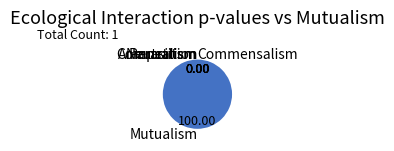

Is there any slice that represents more than half of the pie?

Yes